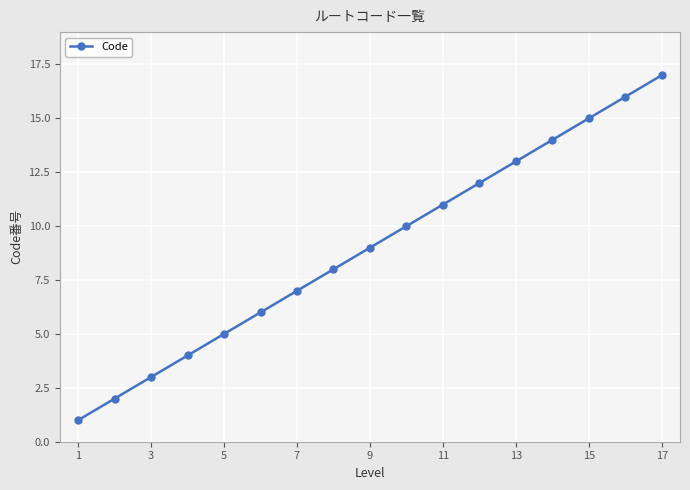

What is the difference between the second highest and second lowest values?

14